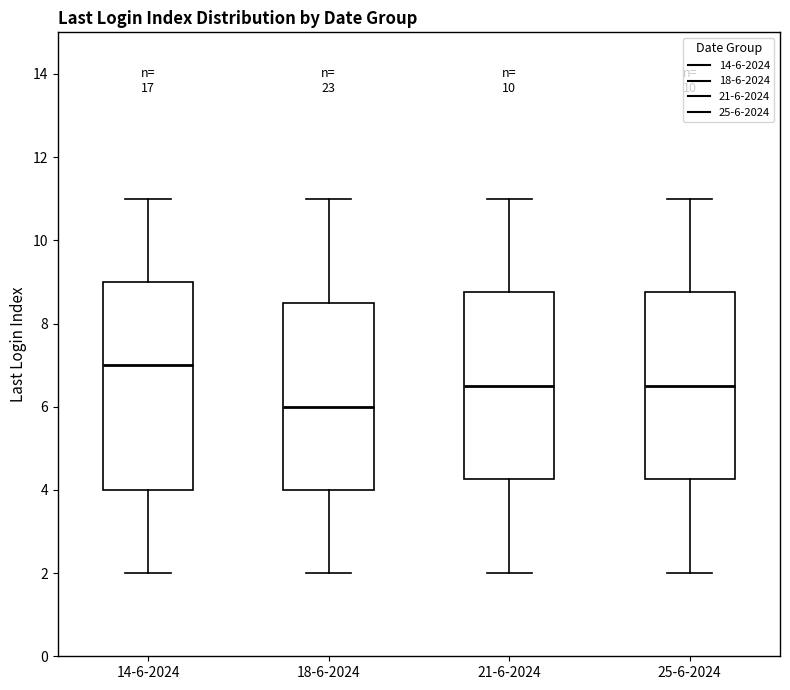

Reading left to right, transcribe this box plot: for each box, give where its median line is, the range the box spans, and where its two whiskers end, as read against the y-axis. The values are not printed on the chart, so give them approximately, as read against the axis.

14-6-2024: median 7.0, box 4.0 to 9.0, whiskers 2.0 to 11.0
18-6-2024: median 6.0, box 4.0 to 8.6, whiskers 2.0 to 11.0
21-6-2024: median 6.6, box 4.2 to 8.8, whiskers 2.0 to 11.0
25-6-2024: median 6.6, box 4.2 to 8.8, whiskers 2.0 to 11.0